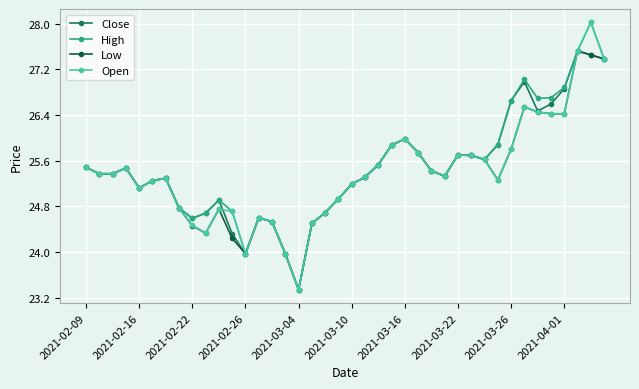

What is the maximum value shown in the chart?

28.0